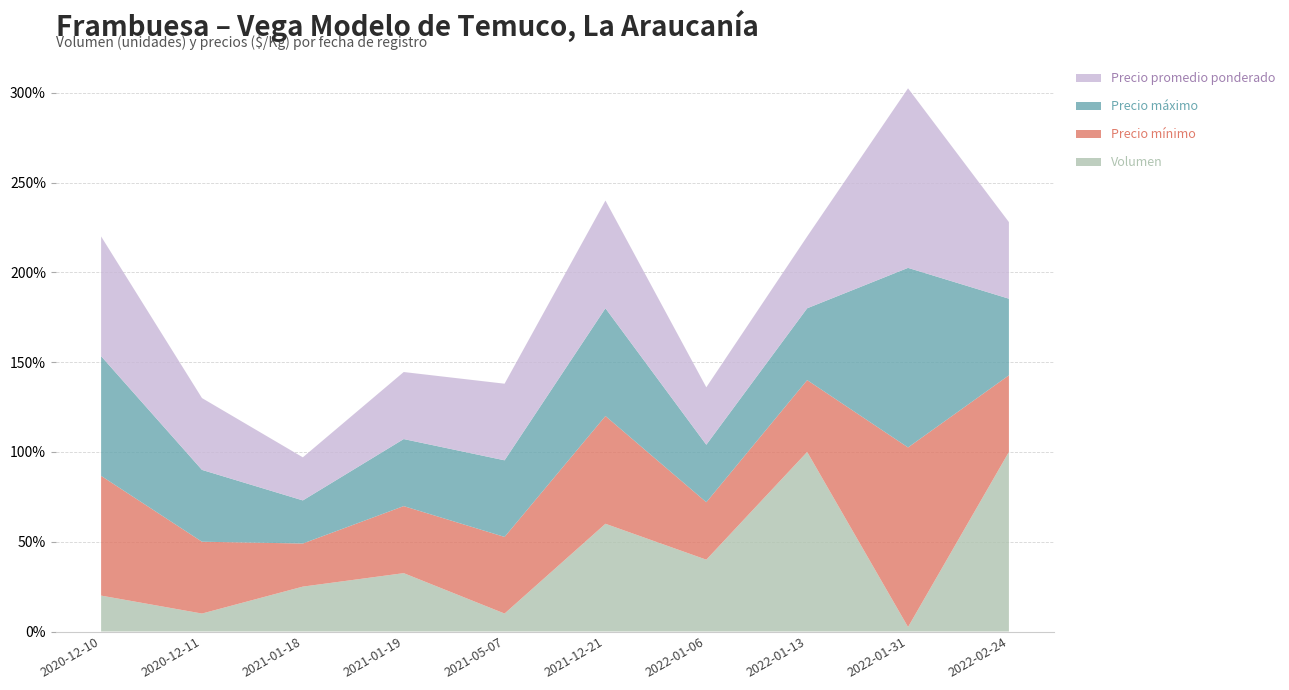

Reading left to right, list all the values displayed in this chart.

Volumen: 2020-12-10=40	2020-12-11=20	2021-01-18=50	2021-01-19=65	2021-05-07=20	2021-12-21=120	2022-01-06=80	2022-01-13=200	2022-01-31=5	2022-02-24=200
Precio mínimo: 2020-12-10=5000	2020-12-11=3000	2021-01-18=1800	2021-01-19=2800	2021-05-07=3200	2021-12-21=4500	2022-01-06=2400	2022-01-13=3000	2022-01-31=7500	2022-02-24=3200
Precio máximo: 2020-12-10=5000	2020-12-11=3000	2021-01-18=1800	2021-01-19=2800	2021-05-07=3200	2021-12-21=4500	2022-01-06=2400	2022-01-13=3000	2022-01-31=7500	2022-02-24=3200
Precio promedio ponderado: 2020-12-10=5000	2020-12-11=3000	2021-01-18=1800	2021-01-19=2800	2021-05-07=3200	2021-12-21=4500	2022-01-06=2400	2022-01-13=3000	2022-01-31=7500	2022-02-24=3200